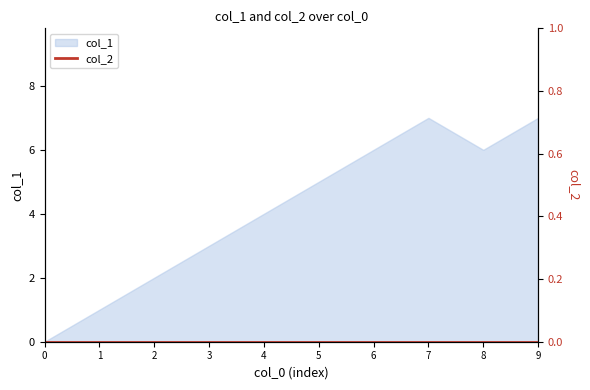

Is it true that col_1 equals 4 at 9?

False